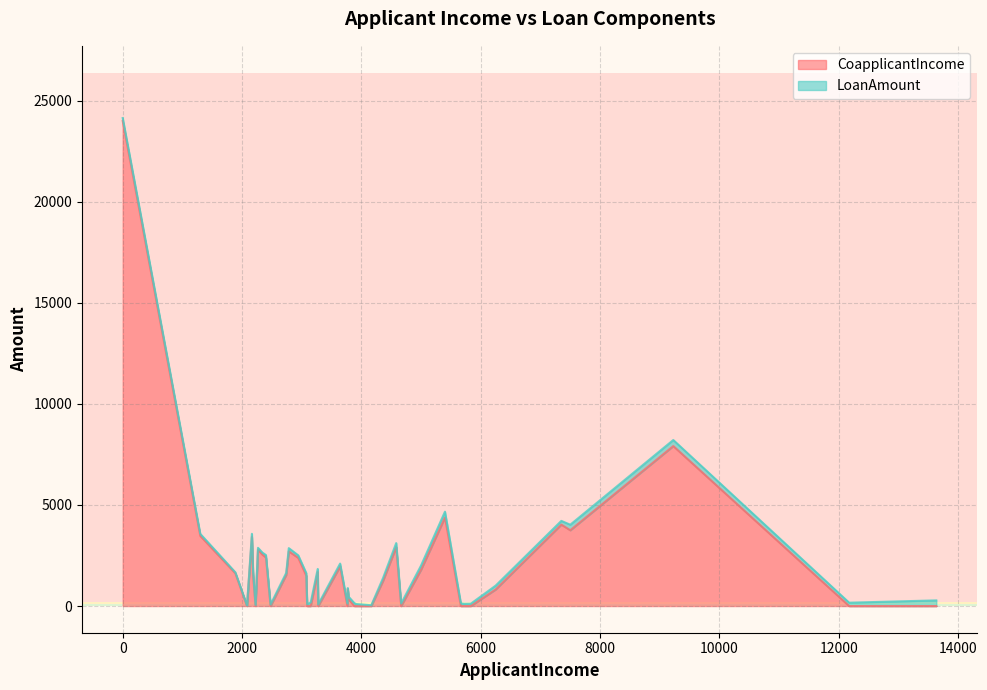

Reading left to right, transcribe all the data shown in this chart.

CoapplicantIncome: 5720=0	3076=1500	5000=1800	2340=2546	3276=0	2165=3422	2226=0	3881=0	13633=0	2400=2400	3091=0	2185=1516	4166=0	12173=0	4666=0	5667=0	4583=2916	3786=333	9226=7916	1300=3470	1888=1620	2083=0	3909=0	3765=0	5400=4380	0=24000	4363=1250	7500=3750	3772=833	2942=2382	2478=0	6250=820	3268=1683	2783=2708	2740=1541	3150=0	7350=4029	2267=2792	5833=0	3643=1963
LoanAmount: 5720=110	3076=126	5000=208	2340=100	3276=78	2165=152	2226=59	3881=147	13633=280	2400=123	3091=90	2185=162	4166=40	12173=166	4666=124	5667=131	4583=200	3786=126	9226=300	1300=100	1888=48	2083=28	3909=101	3765=125	5400=290	0=148	4363=140	7500=275	3772=57	2942=125	2478=75	6250=192	3268=152	2783=158	2740=101	3150=176	7350=185	2267=90	5833=116	3643=138